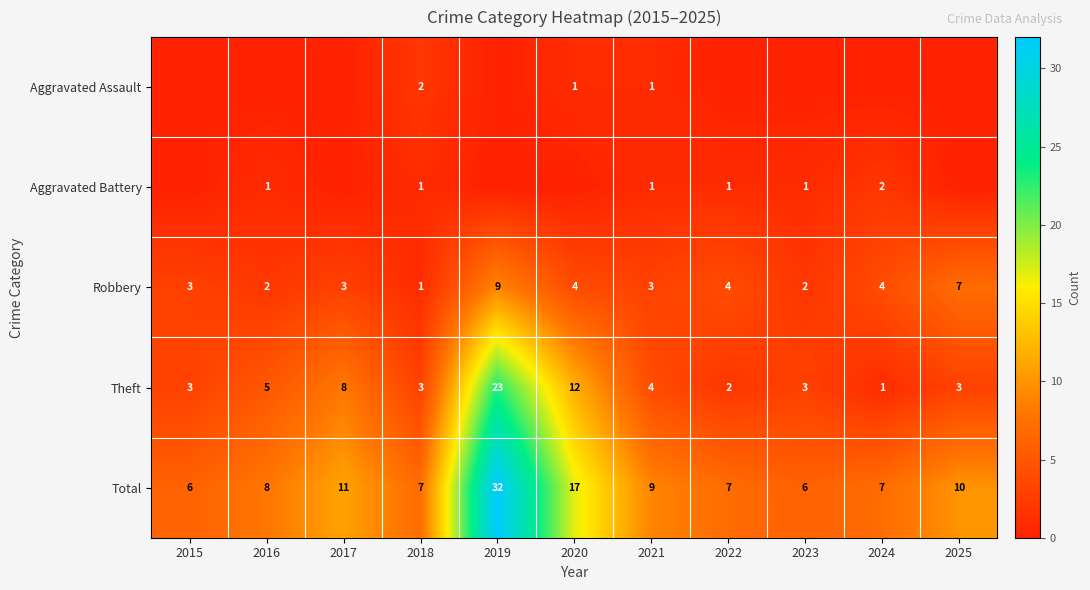

Is the value of Aggravated Battery at 2022 greater than the value of Robbery at 2023?

No